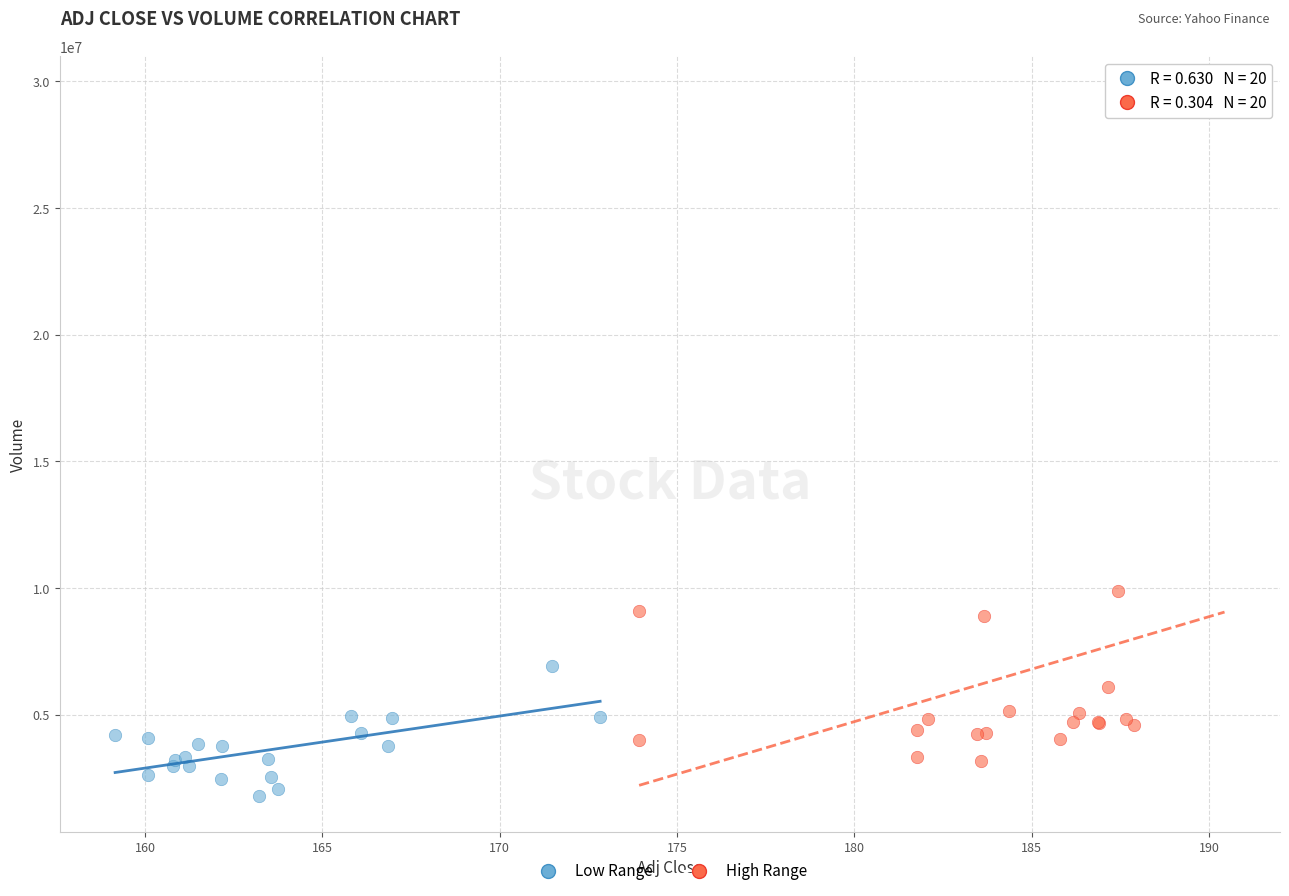

Which series has the widest spread of Y values?

High Range